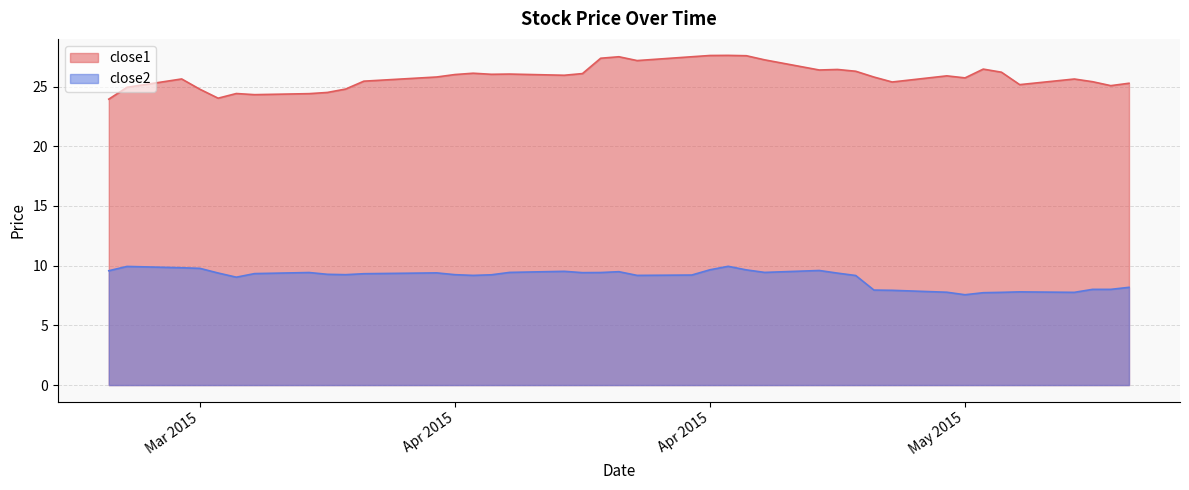

What is the difference between the highest and lowest values at 2015-05-01?

17.4